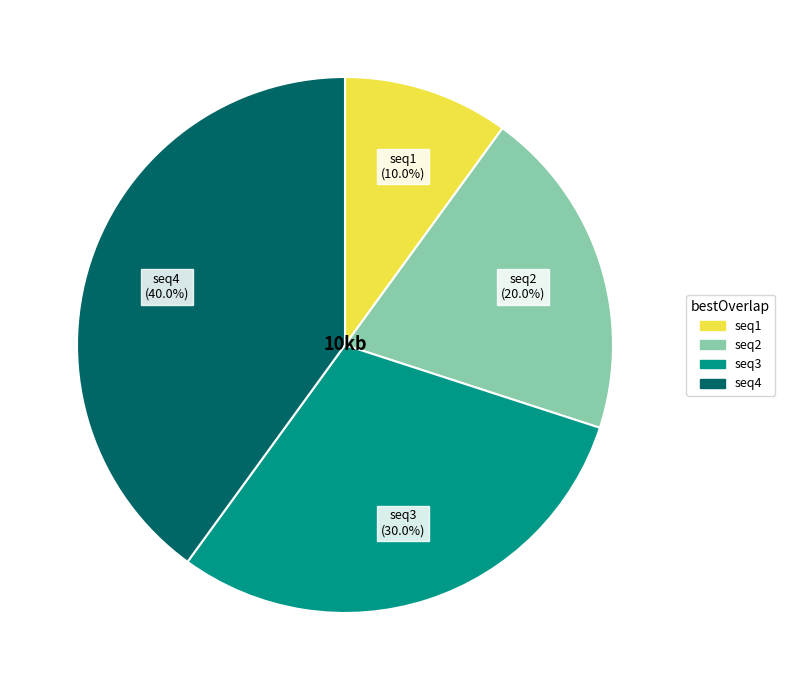

What is the largest slice in the pie chart?

seq4